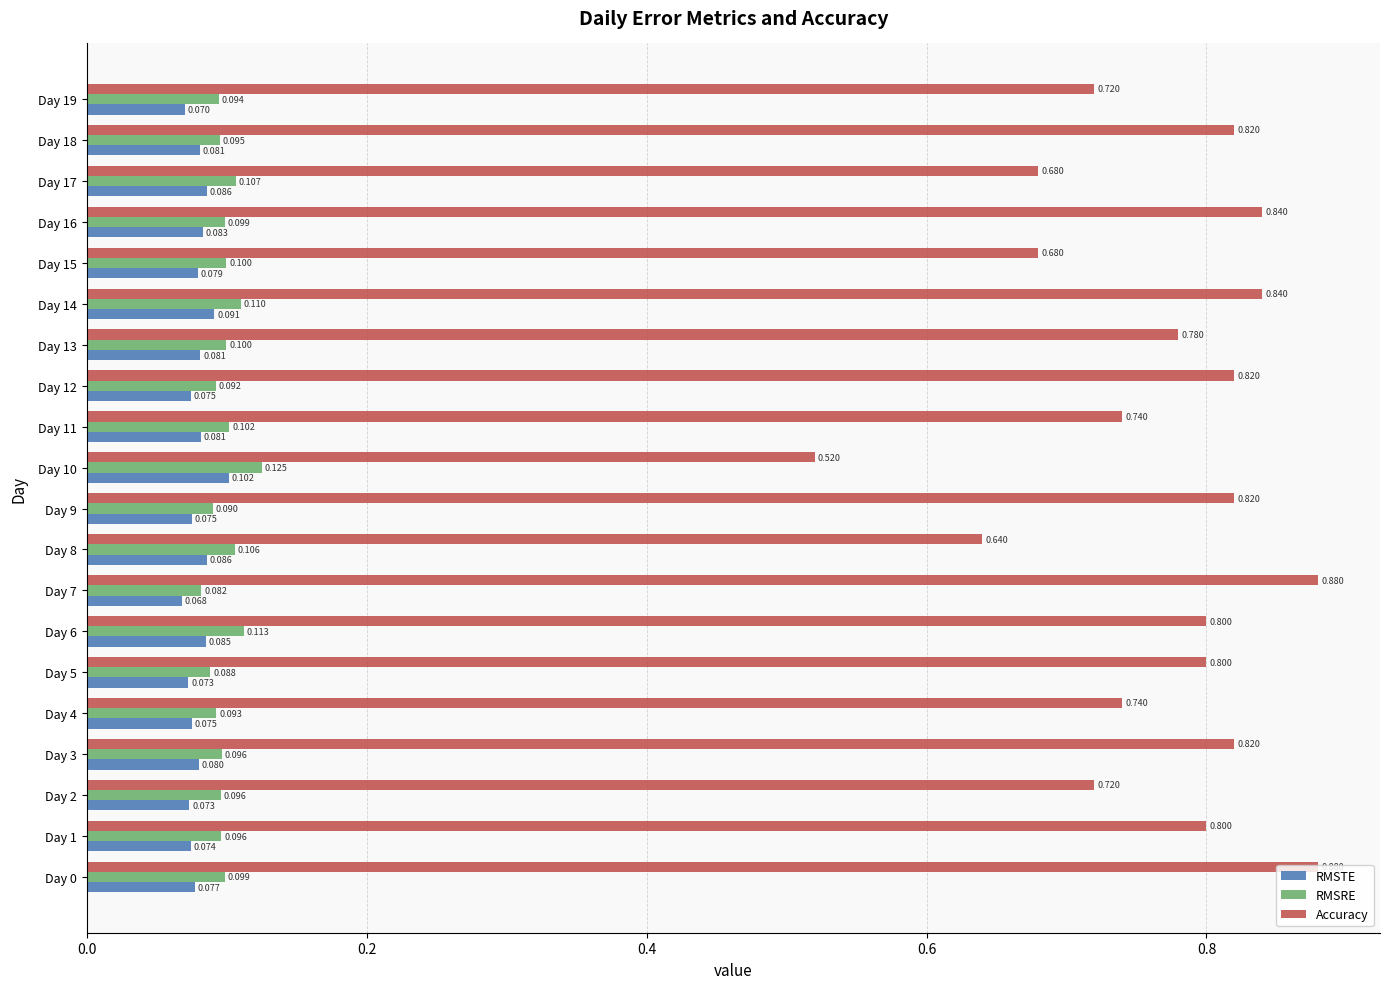

Rank the series at Day 16 from highest to lowest value.

Accuracy, RMSRE, RMSTE